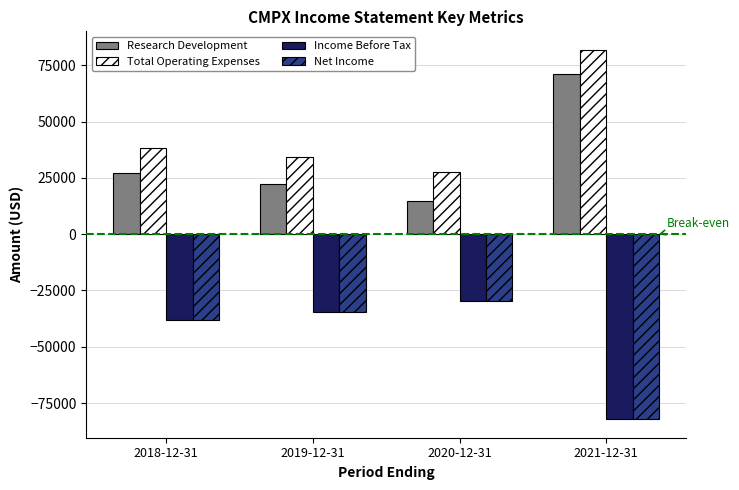

Which category has the highest value in the Net Income series?

2020-12-31